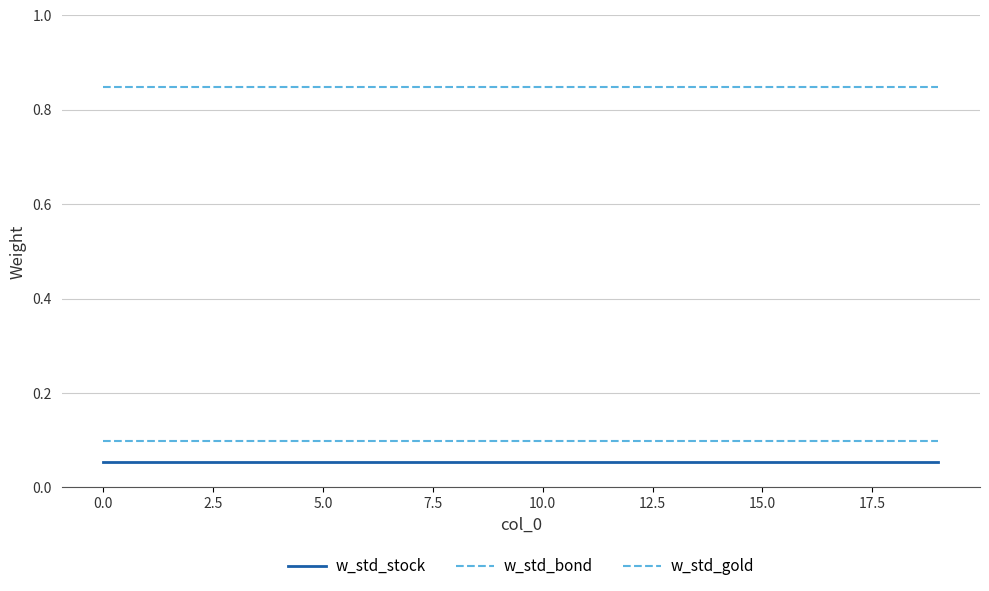

How many lines are shown in the chart?

3